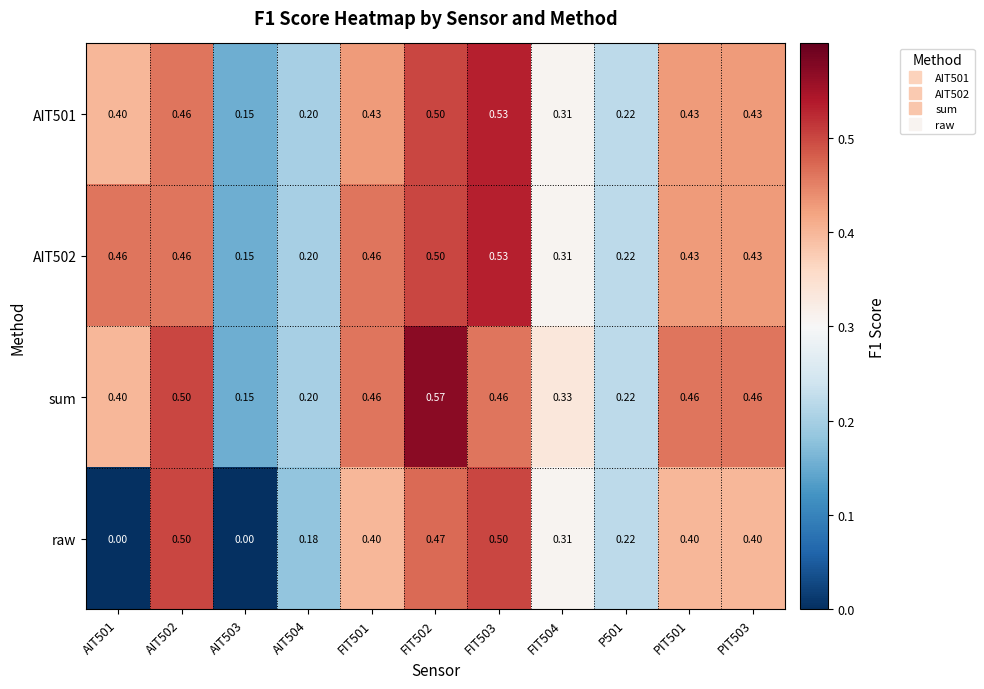

At which category is the sum across all series the highest?

FIT502